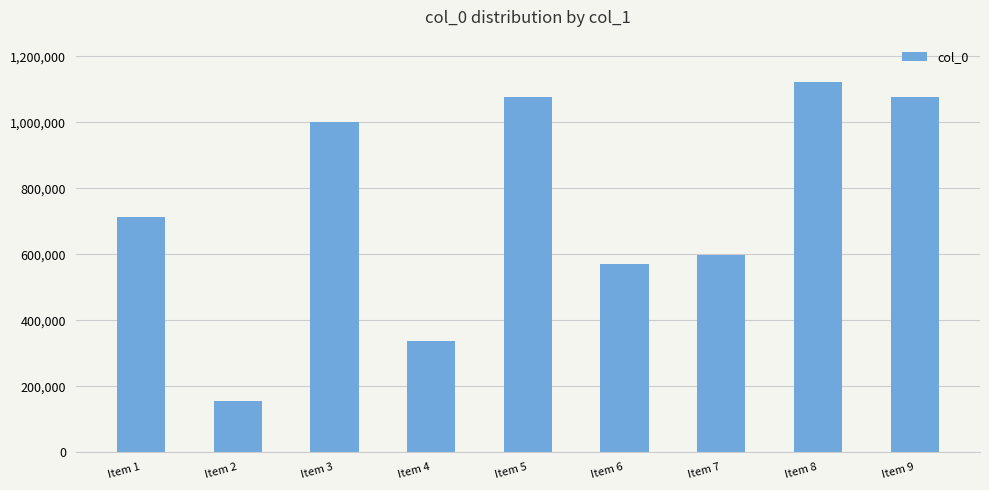

How many series are shown in this chart?

1